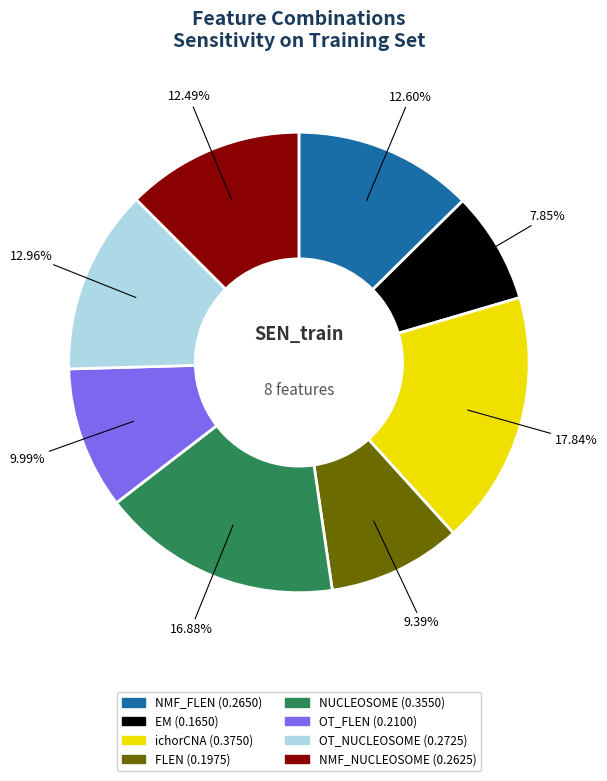

Between NUCLEOSOME and OT_FLEN, which is larger?

NUCLEOSOME